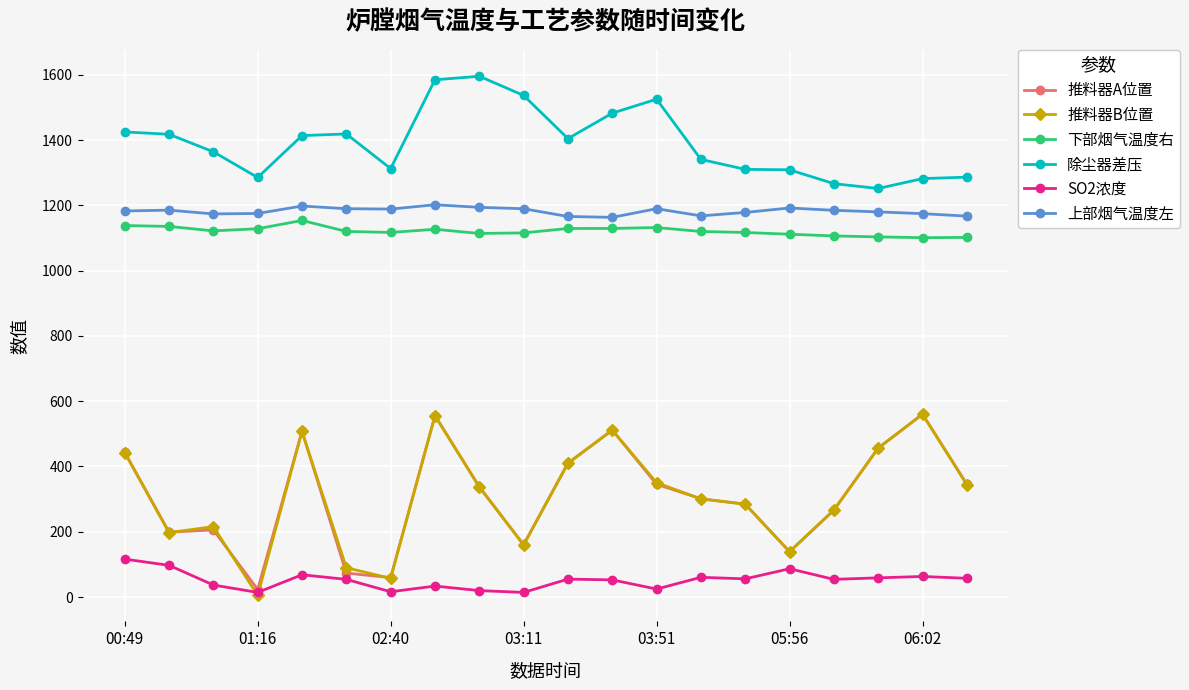

What is the lowest value of the 除尘器差压 series?

1251.7